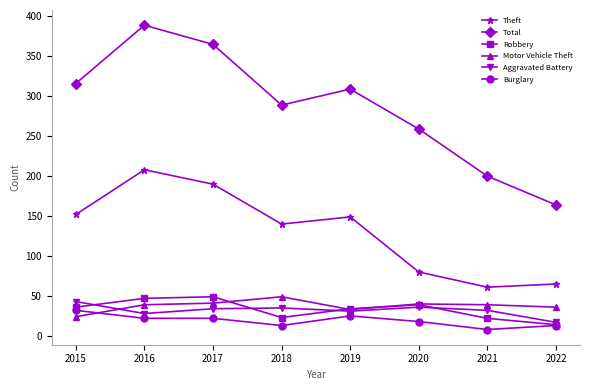

What is the greatest value displayed?

389